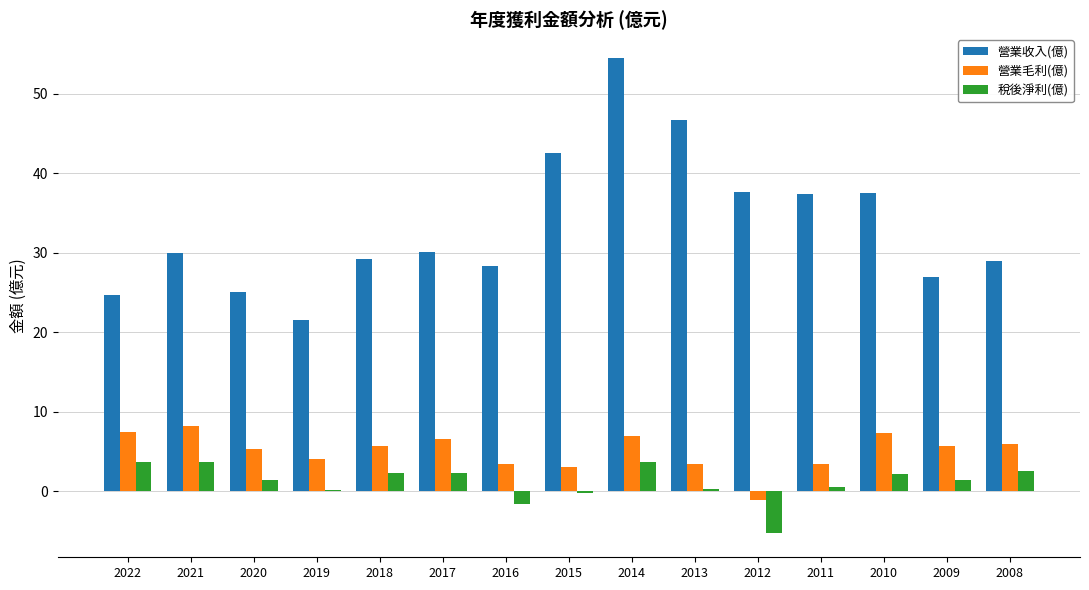

What is the sum of the 營業毛利(億) values at 2019 and 2009?

9.8